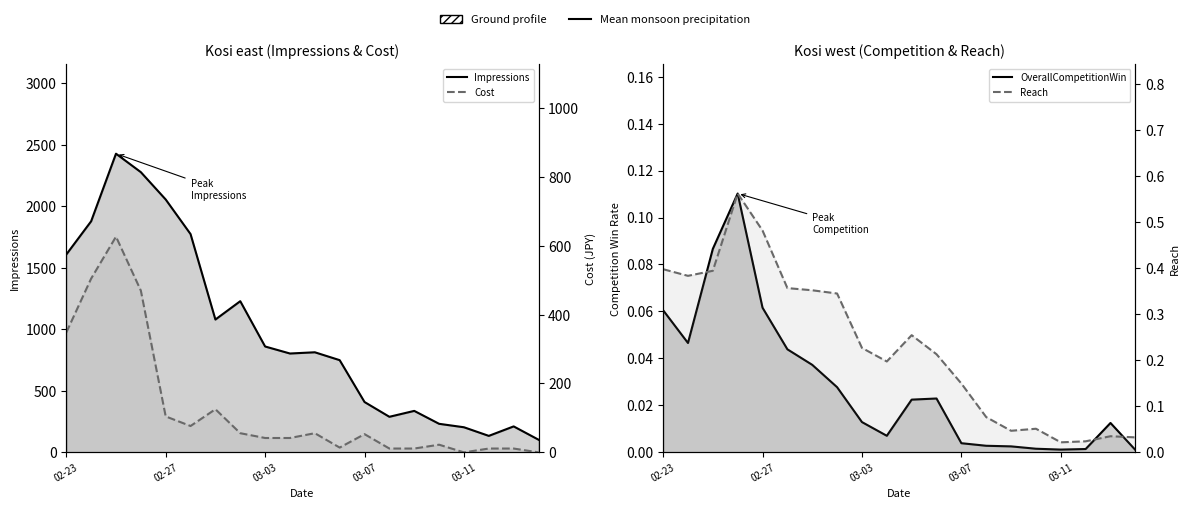

The OverallCompetitionWin series shows 0.0 at 9. True or false?

False